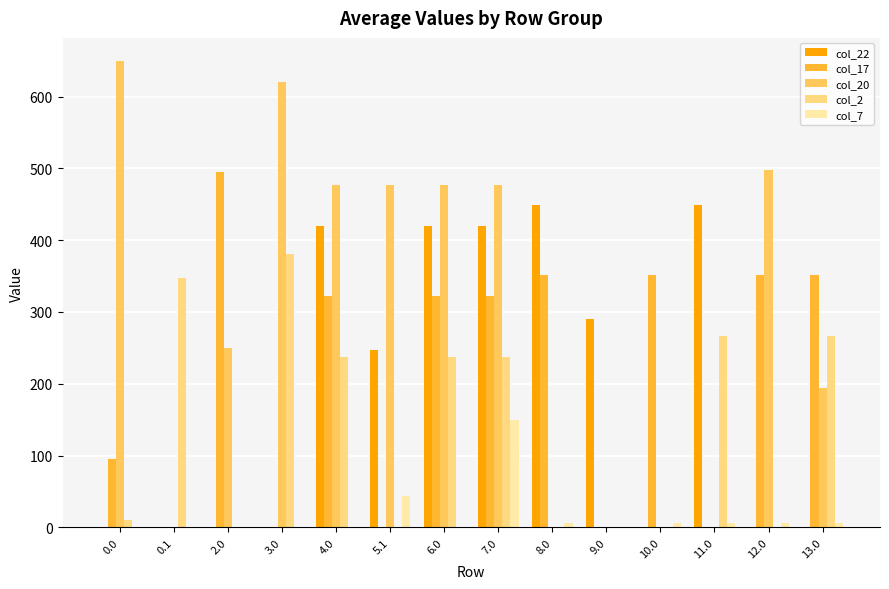

Which series has the largest range (max minus min)?

col_20